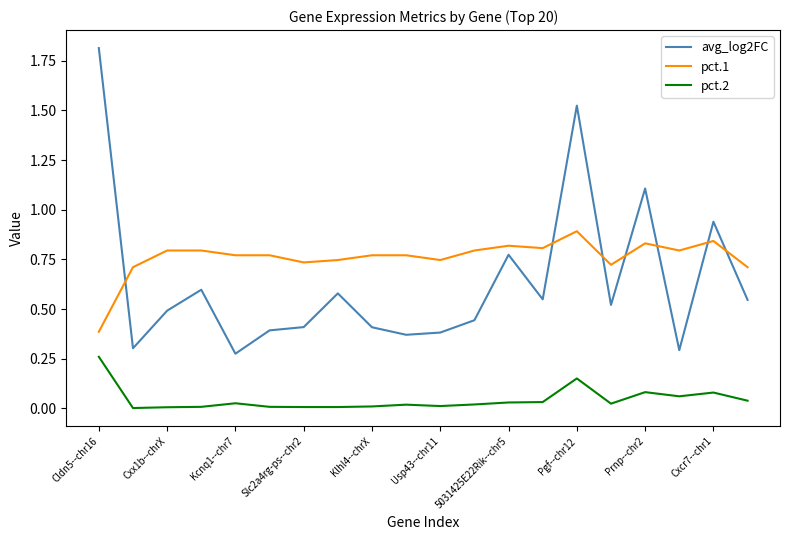

List the series in order of their overall mean, lowest first.

pct.2, avg_log2FC, pct.1